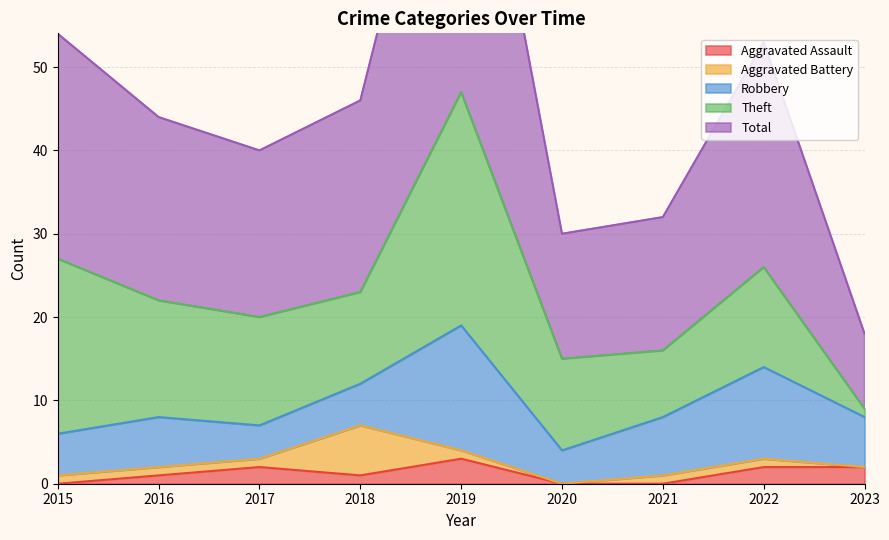

At 2022, list the series in order from largest to smallest.

Total, Theft, Robbery, Aggravated Assault, Aggravated Battery